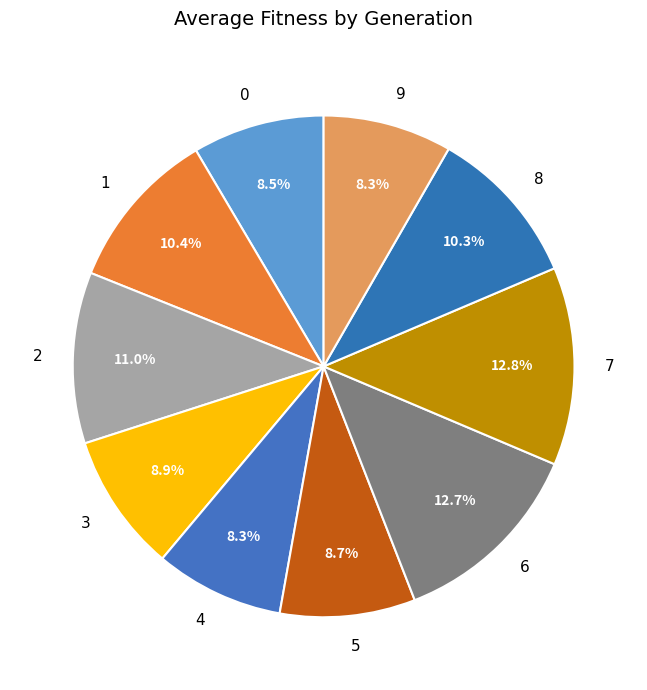

How many segments does this pie chart have?

10